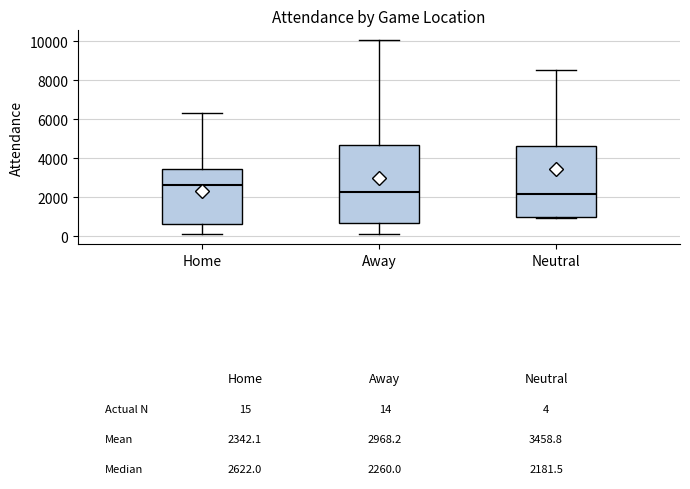

Which box has the highest median line?

Home